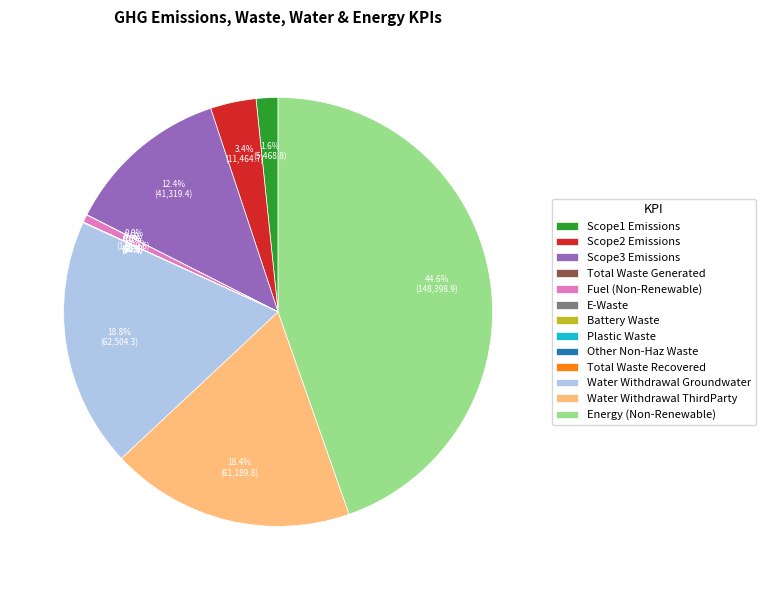

What percentage is NOT represented by Water Withdrawal ThirdParty?

81.6%